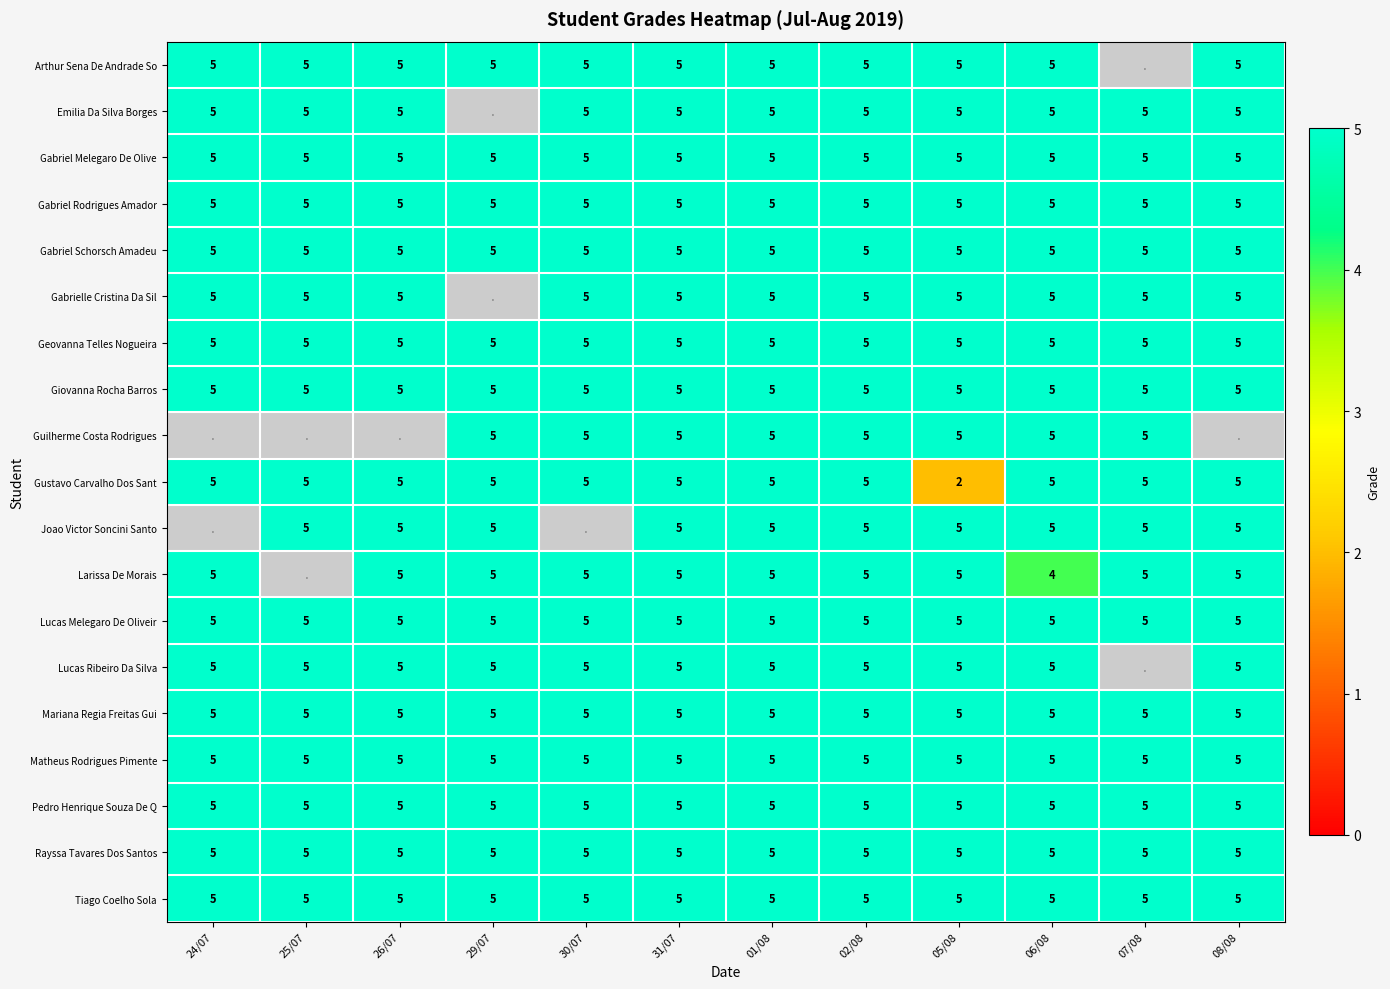

At how many categories does at least one series exceed 2?

12